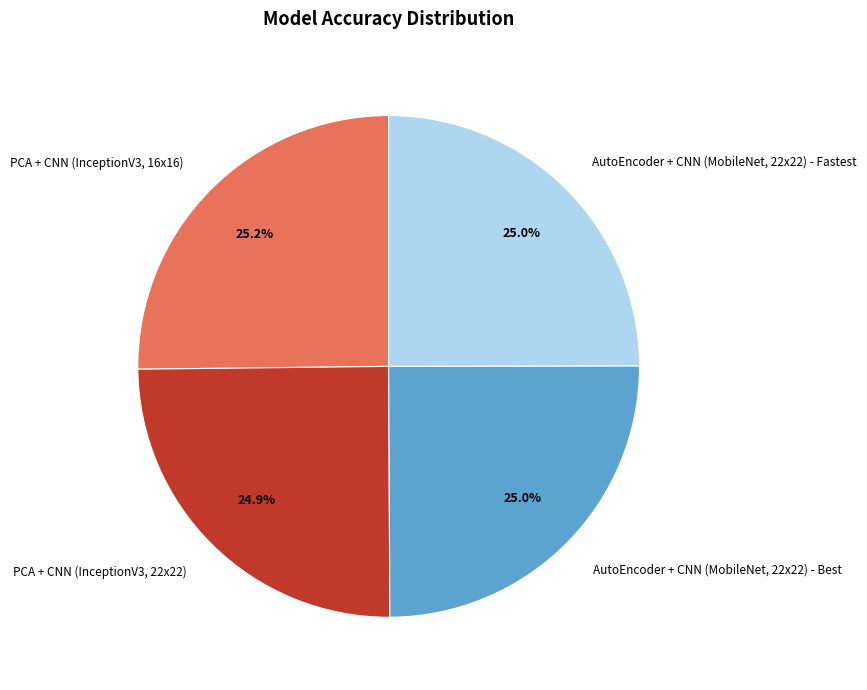

To the nearest percent, what is the average slice percentage?

25%